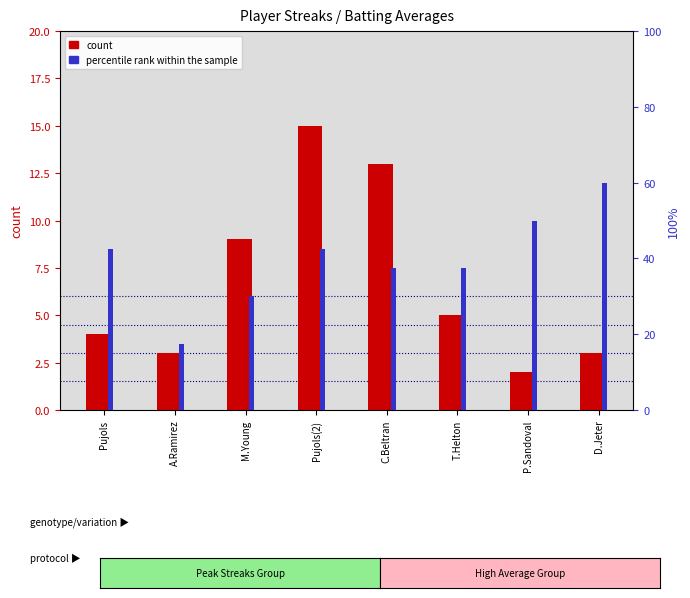

Which series changed the most between M.Young and C.Beltran?

percentile rank within the sample